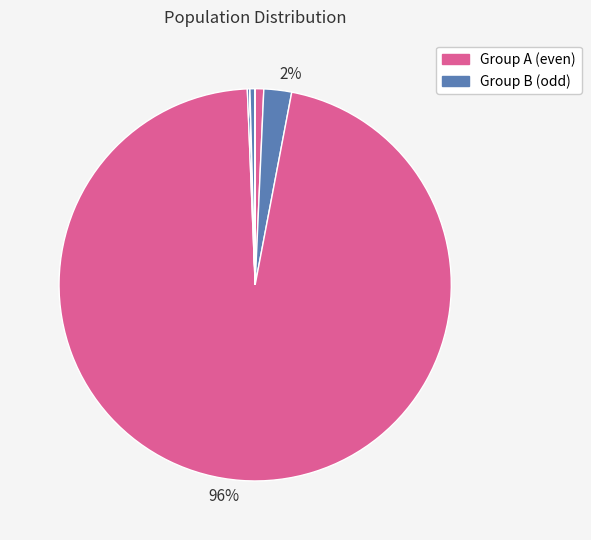

To the nearest percent, what is the difference between the largest and smallest slice percentages?

96%